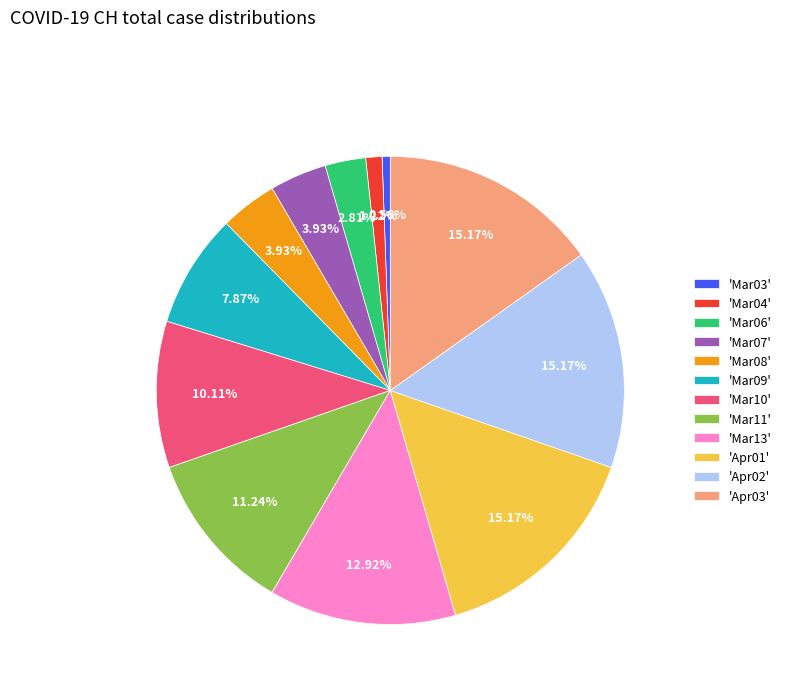

Does 'Mar06' account for over 50% of the chart?

No